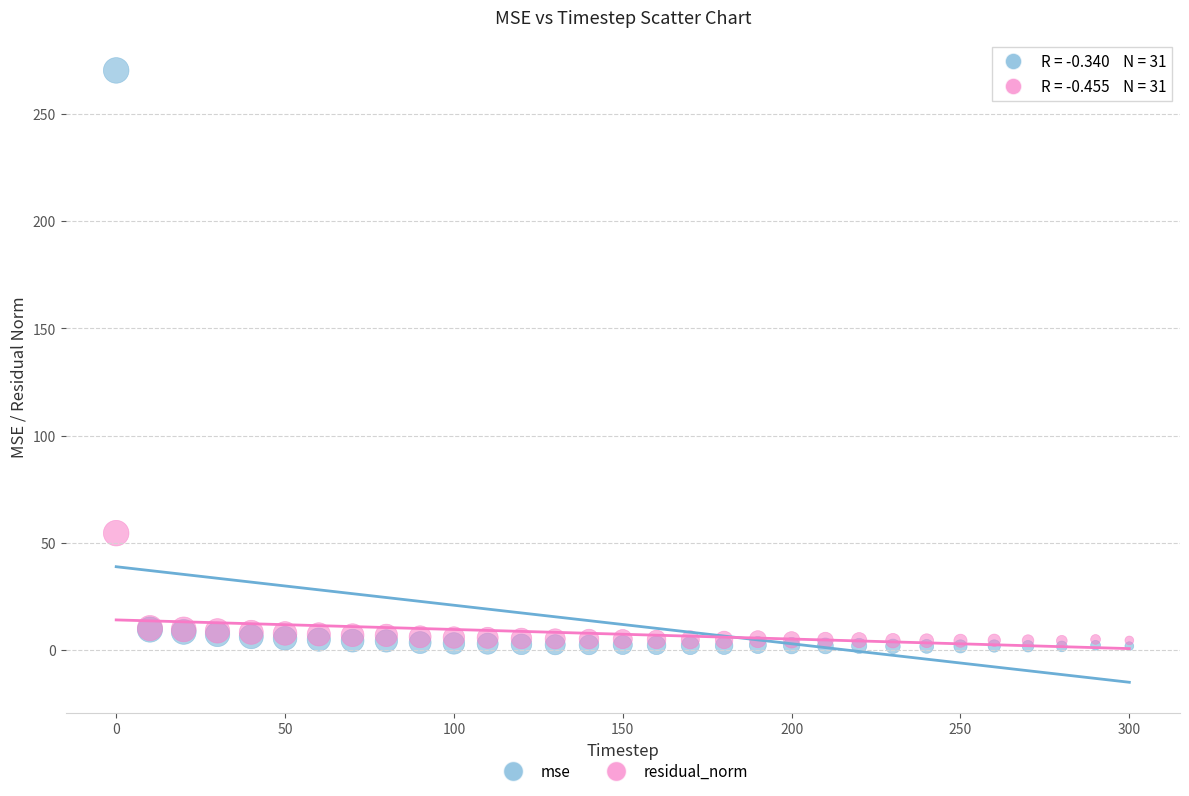

Across all series, what Y value is closest to 135?

54.5